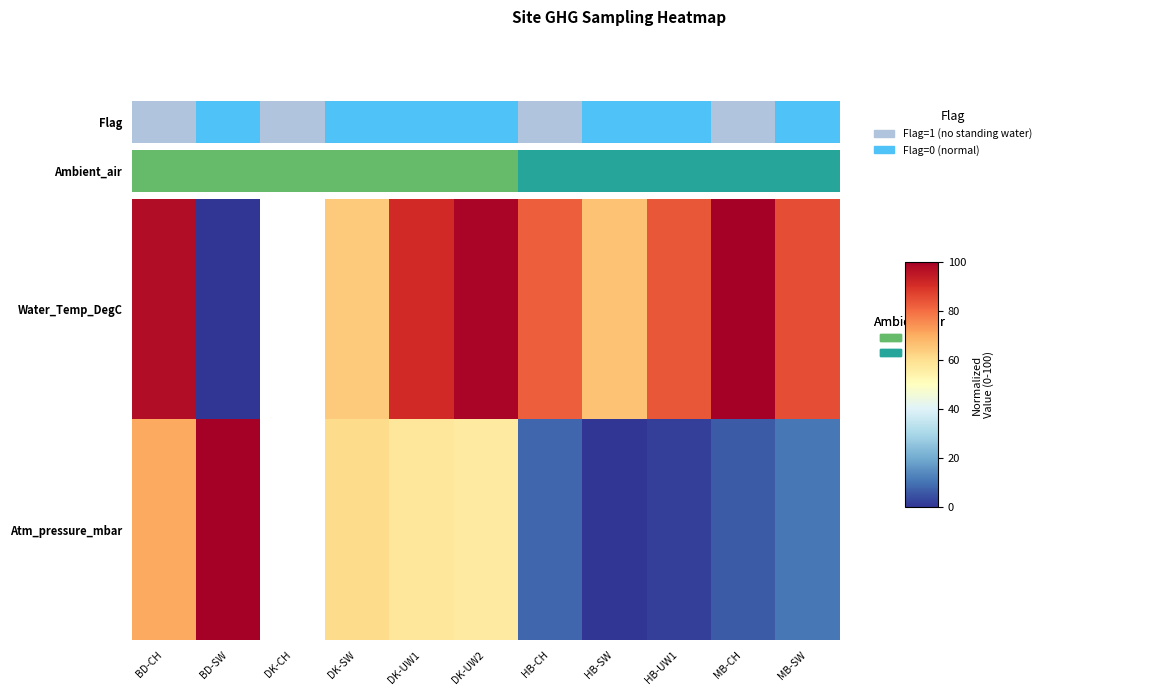

What is the highest value of the Water_Temp_DegC series?

100.0